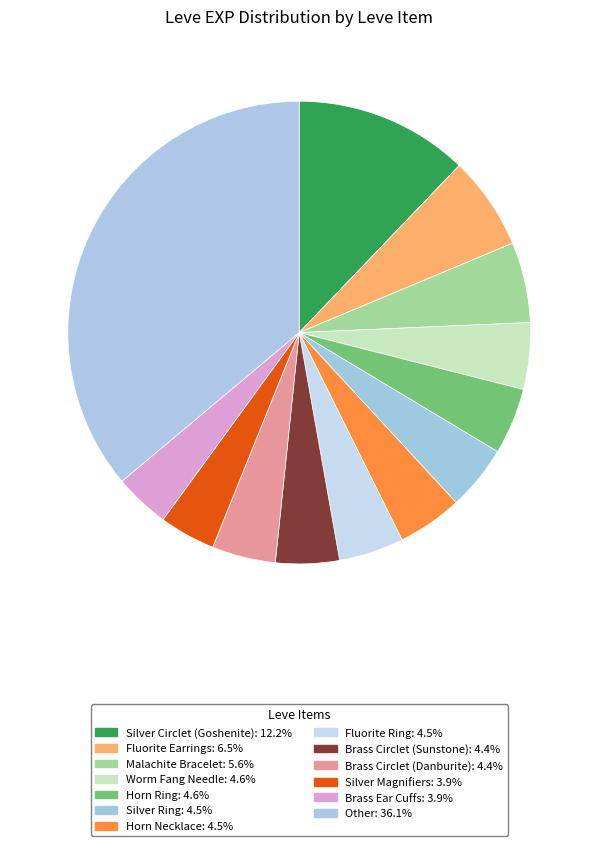

How many slices are in this pie chart?

13